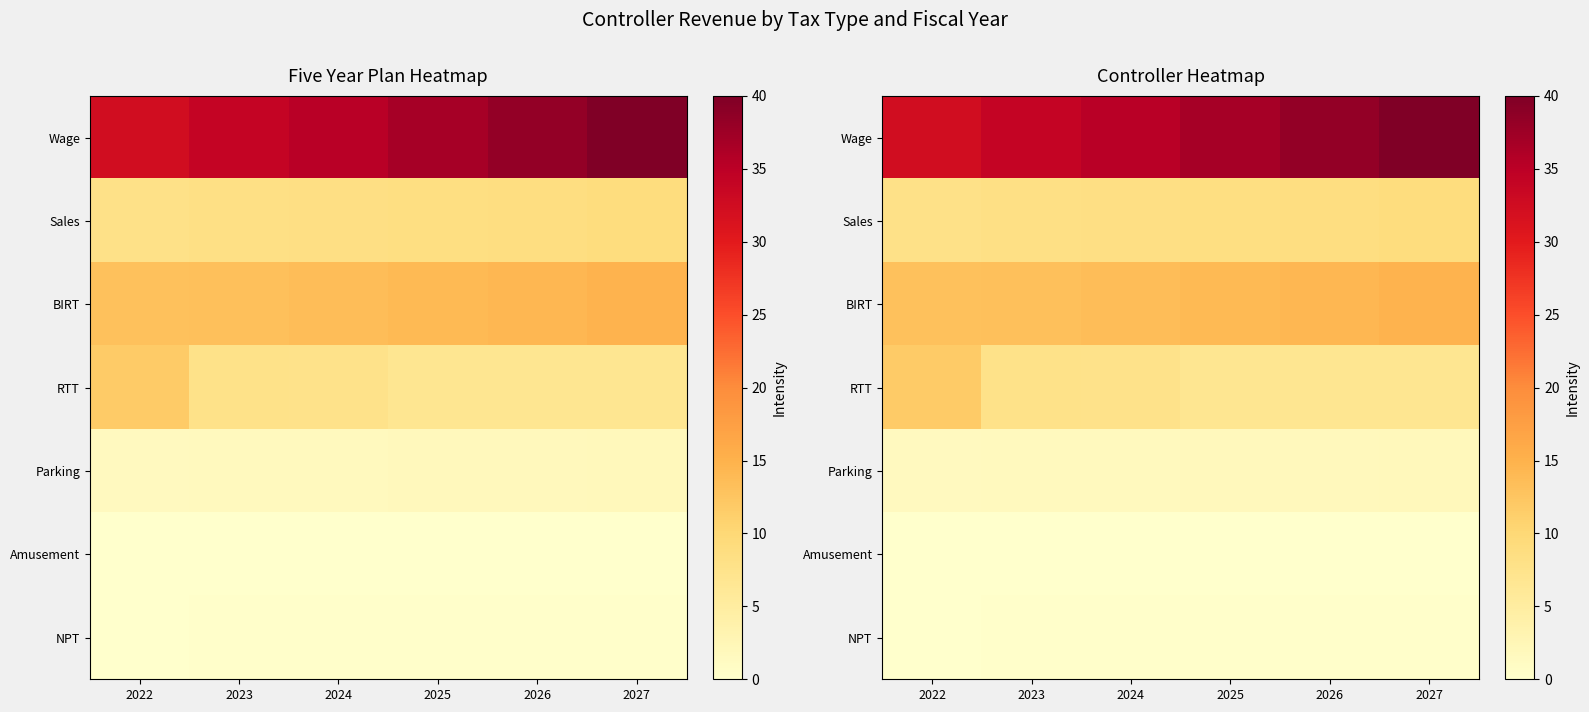

Which series changed the most between 2024 and 2027?

Wage